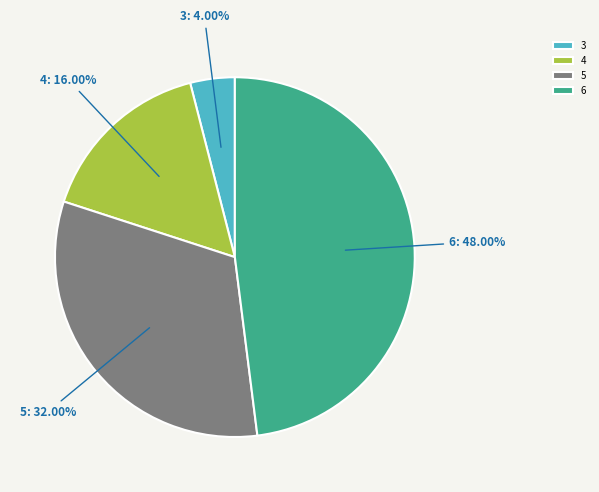

Count the number of slices in the pie.

4